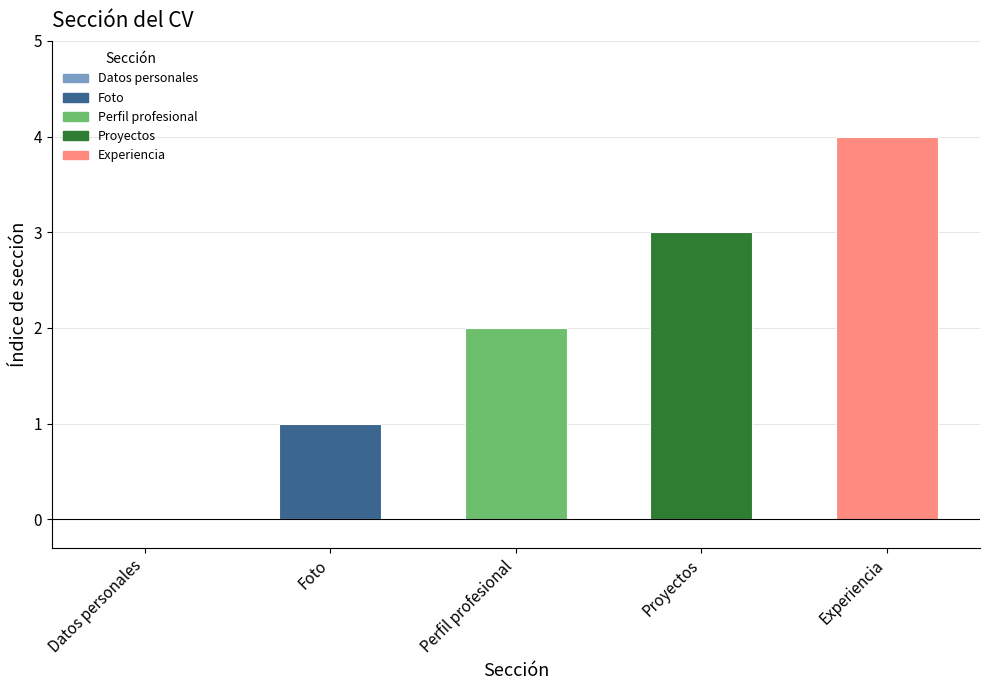

Between Foto and Datos personales, which is larger?

Foto